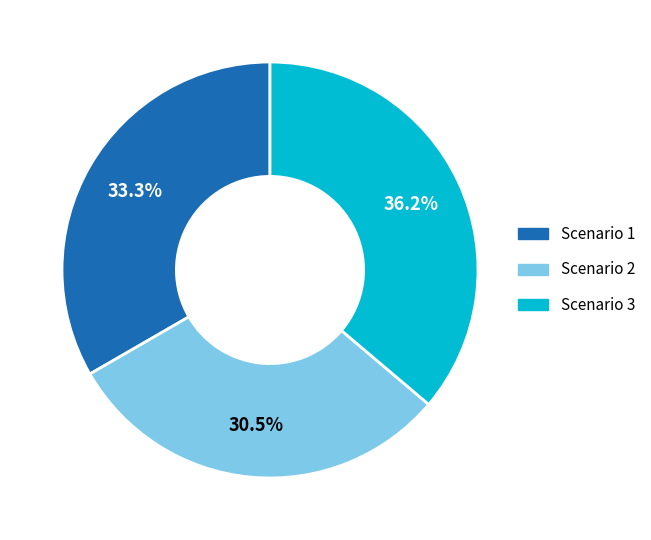

Which slice is the smallest?

Scenario 2